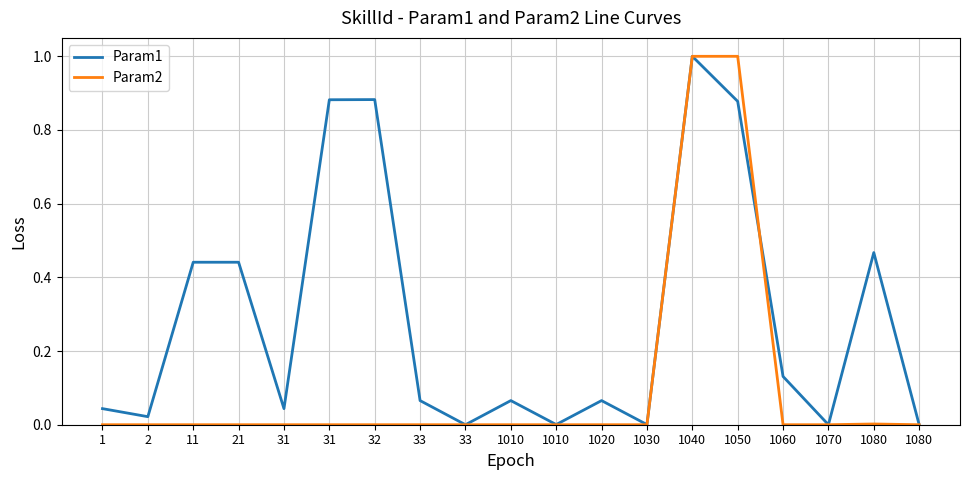

Does the chart display data point markers on the line(s)?

No